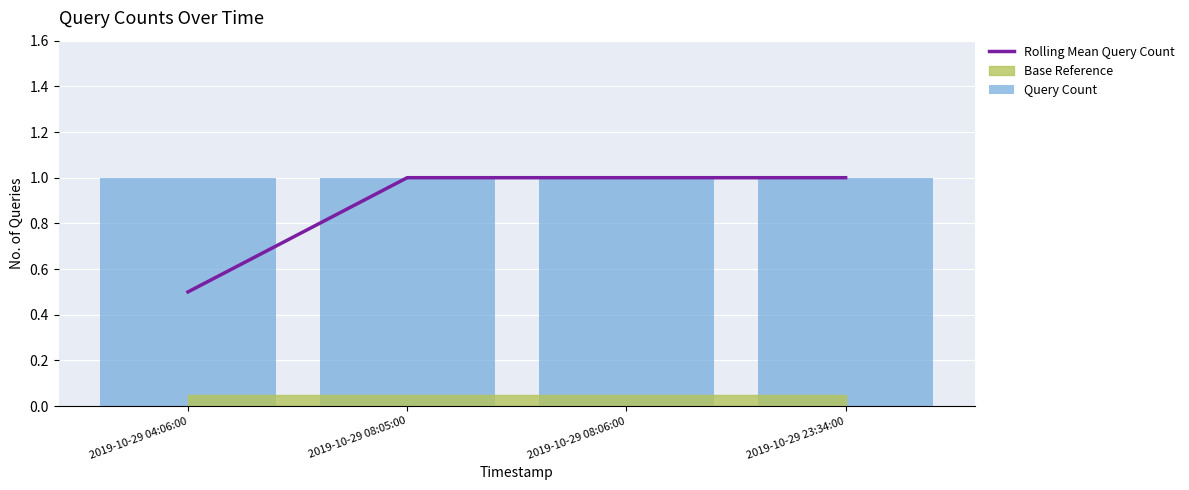

Where is Rolling Mean Query Count nearest to the value 0?

2019-10-29 04:06:00